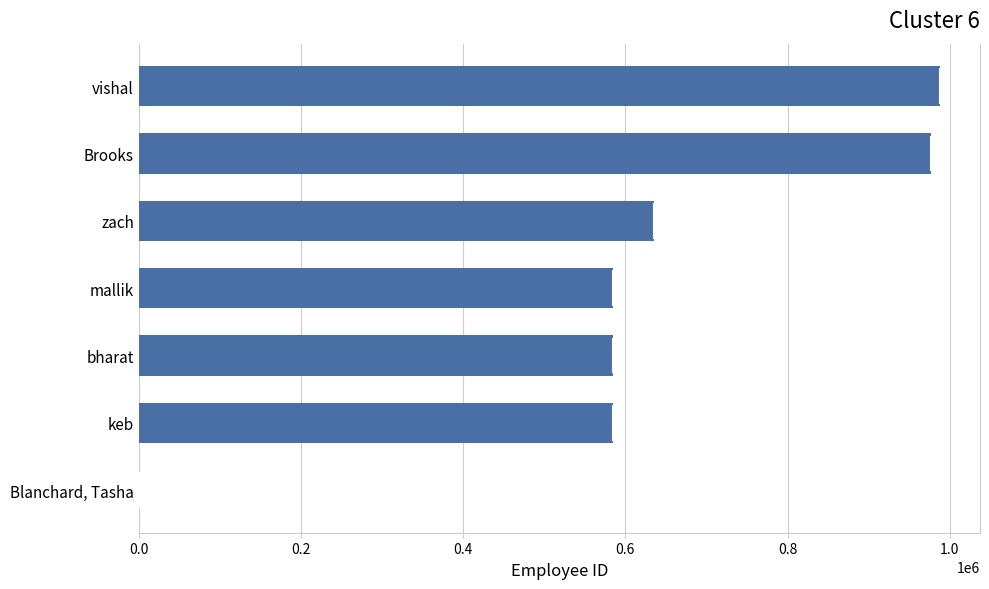

Approximately how many times larger is the value at Brooks compared to mallik?

1.7